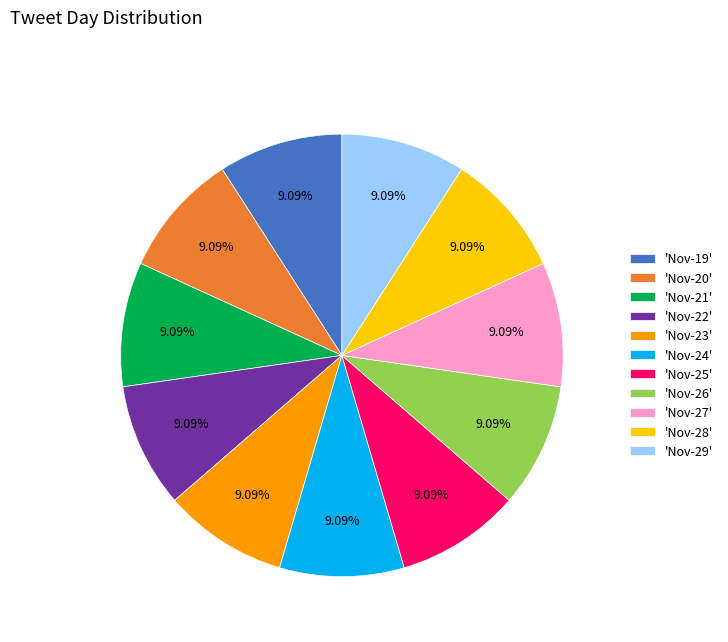

What is the ratio of the value at 'Nov-25' to the value at 'Nov-29'?

1.0